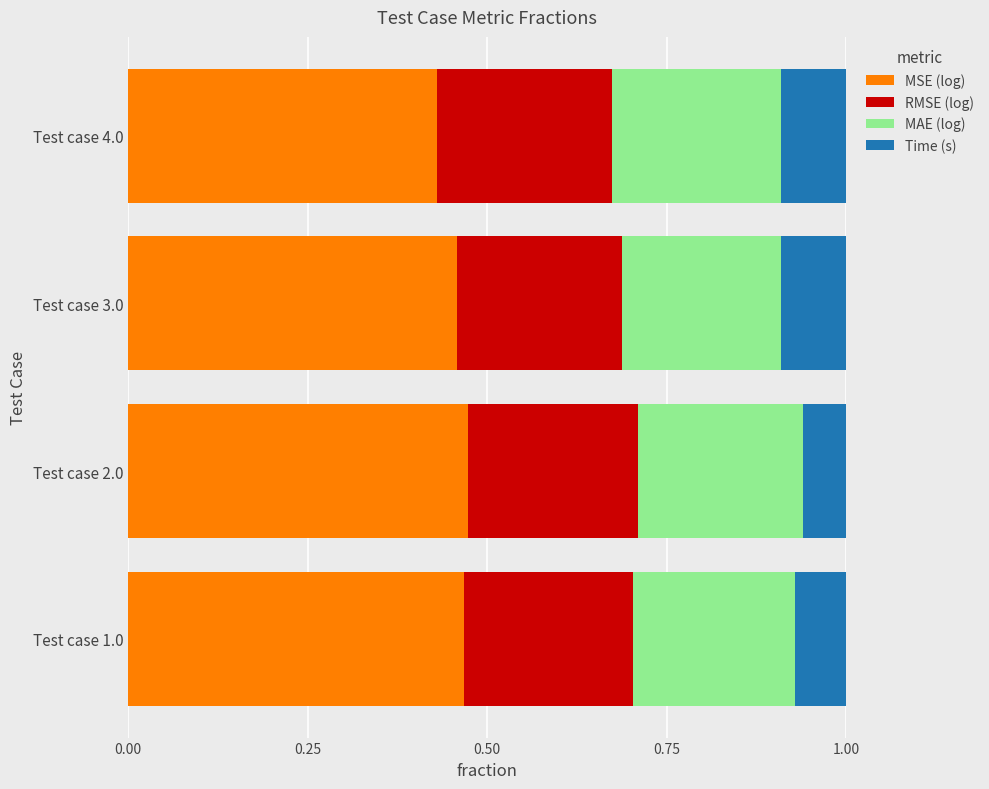

The value of MSE (log) at Test case 4.0 is 0.6. True or false?

False